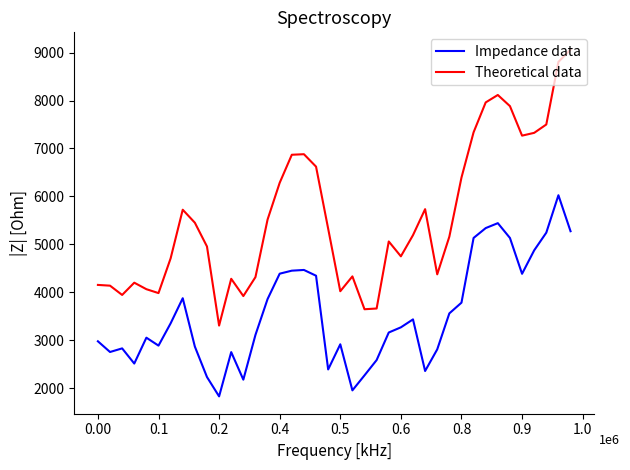

What is the sum of all Impedance data values?

142030.6